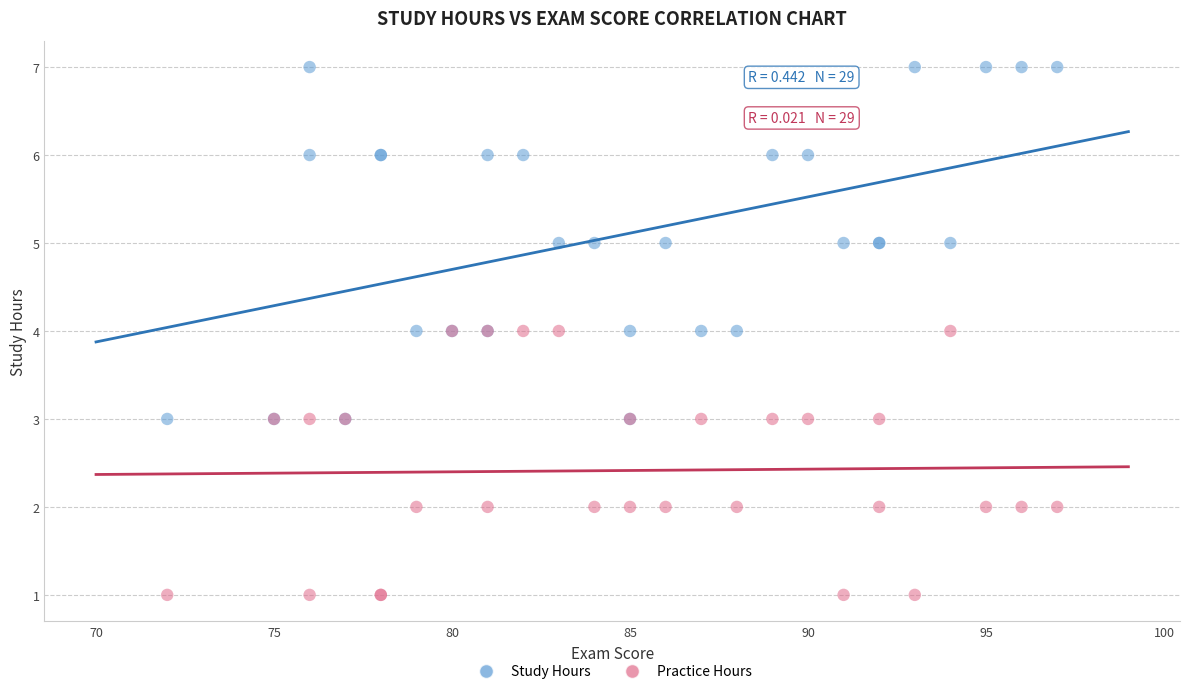

Which series has the widest spread of Y values?

Study Hours